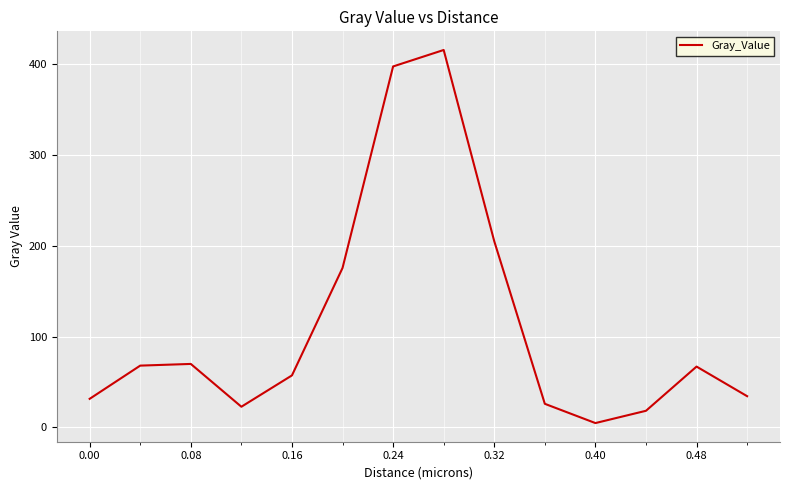

What is the difference between the maximum and minimum values?

410.7